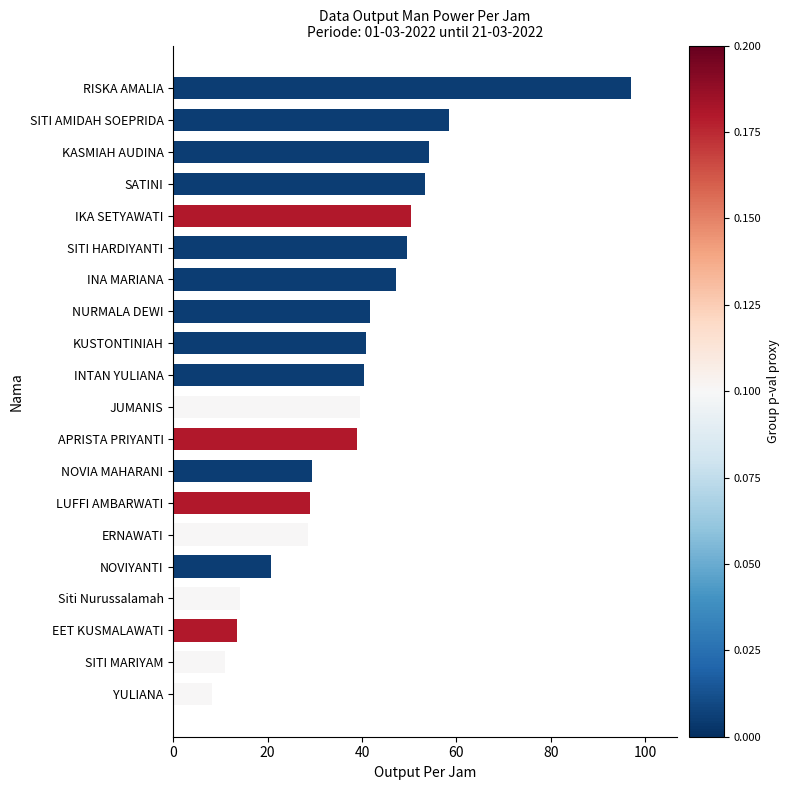

How many bars are there in total?

20